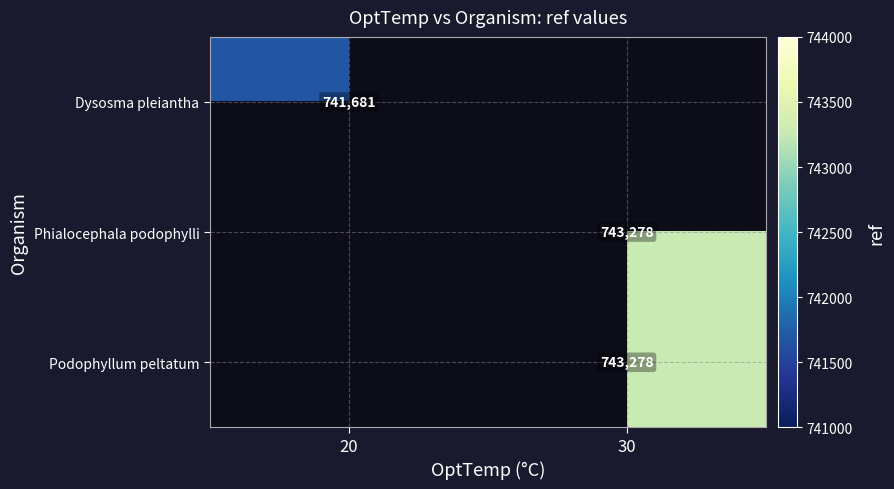

The value of Phialocephala podophylli at 30 is 1311736. True or false?

False